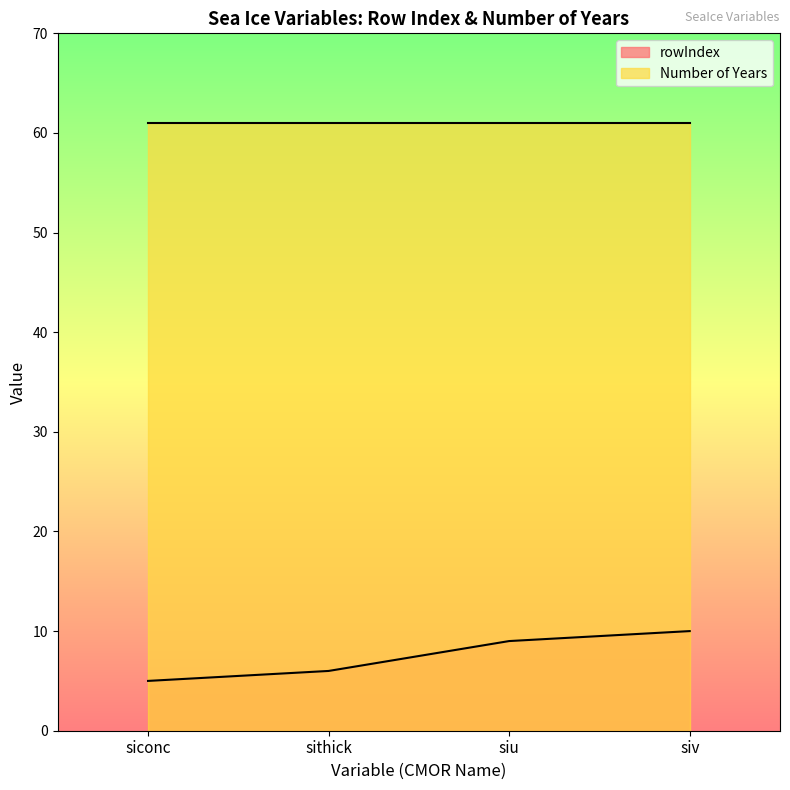

Which series has the largest total across all categories?

Number of Years